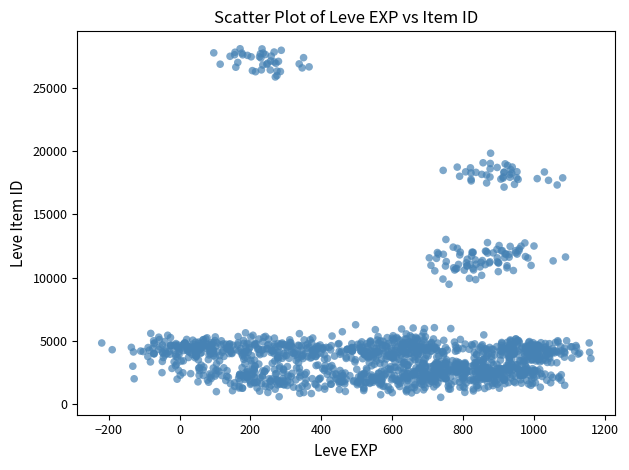

What is the range of Y values (max minus min)?

27559.8